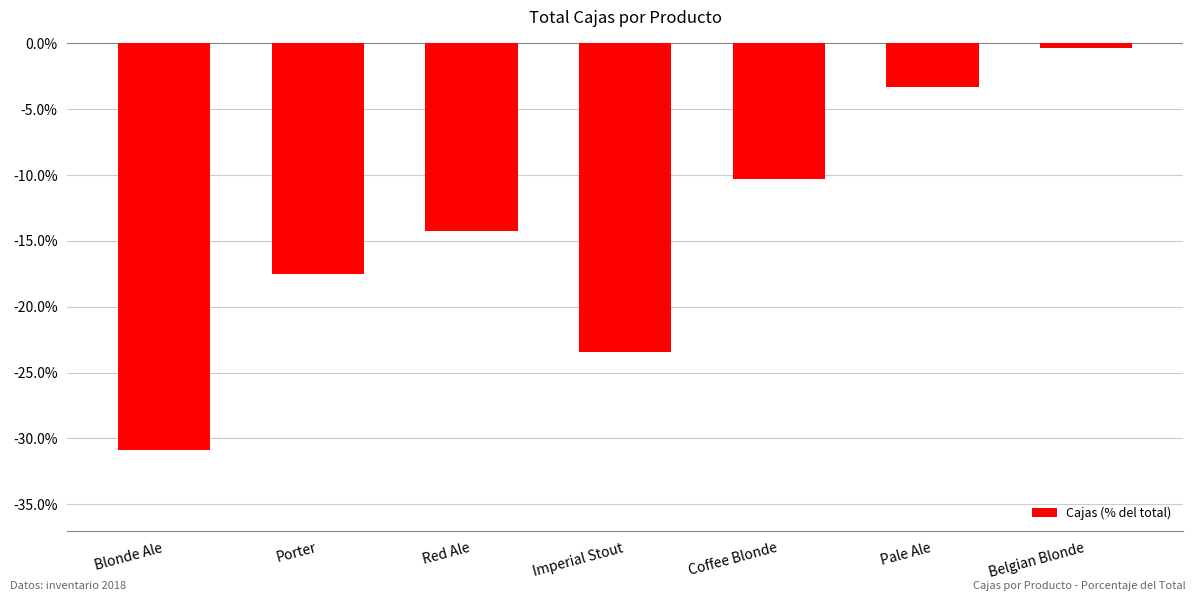

How many distinct data groups are displayed?

1